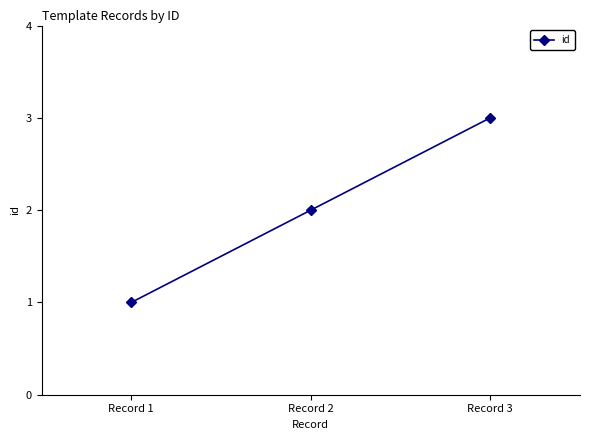

The chart shows a value of 2 at Record 3. True or false?

False